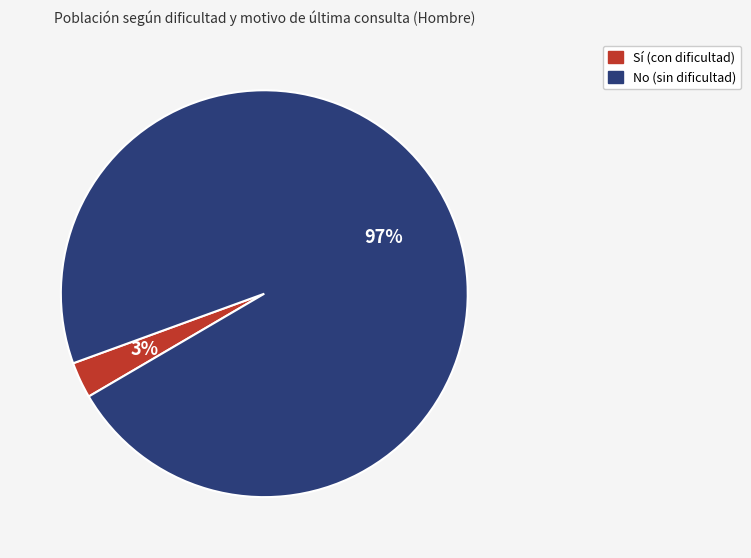

Which category has the biggest portion of the pie?

No